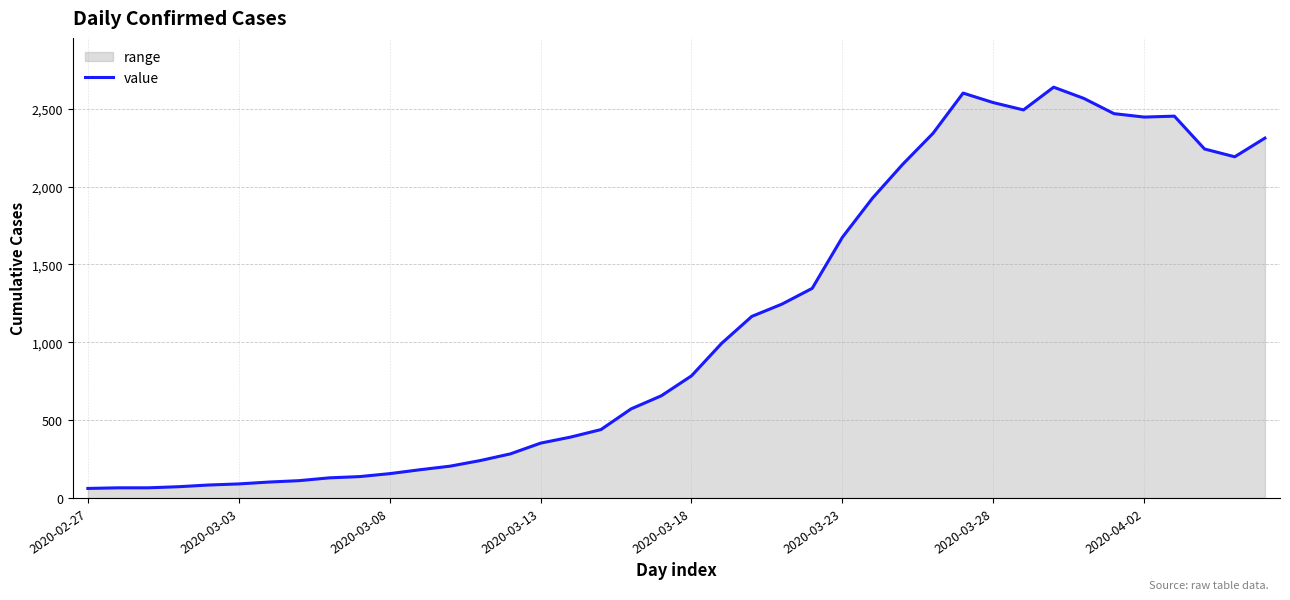

True or false: the data shows 762 at 32.

False